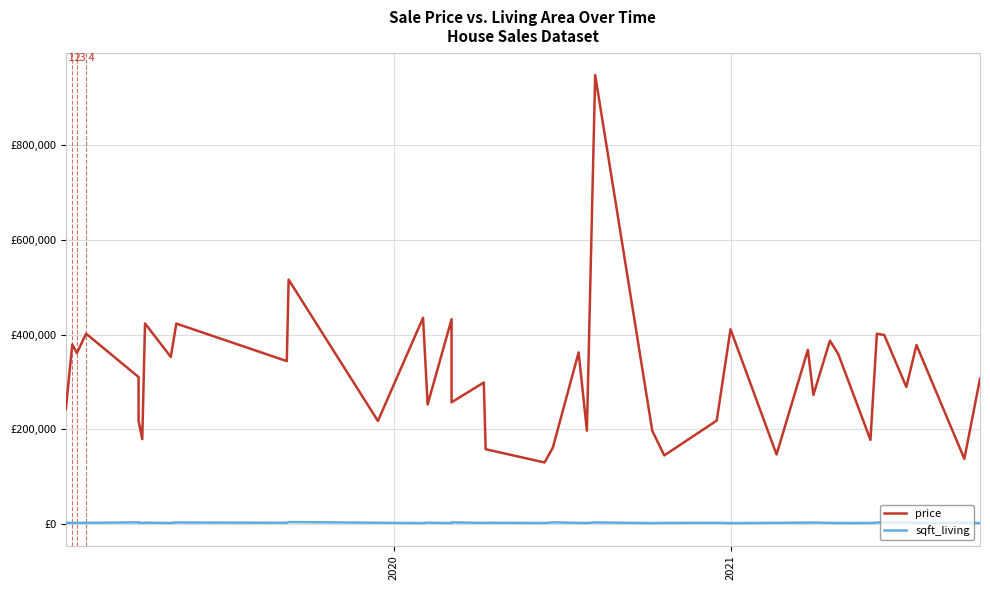

The sqft_living series shows 3882 at 35. True or false?

False